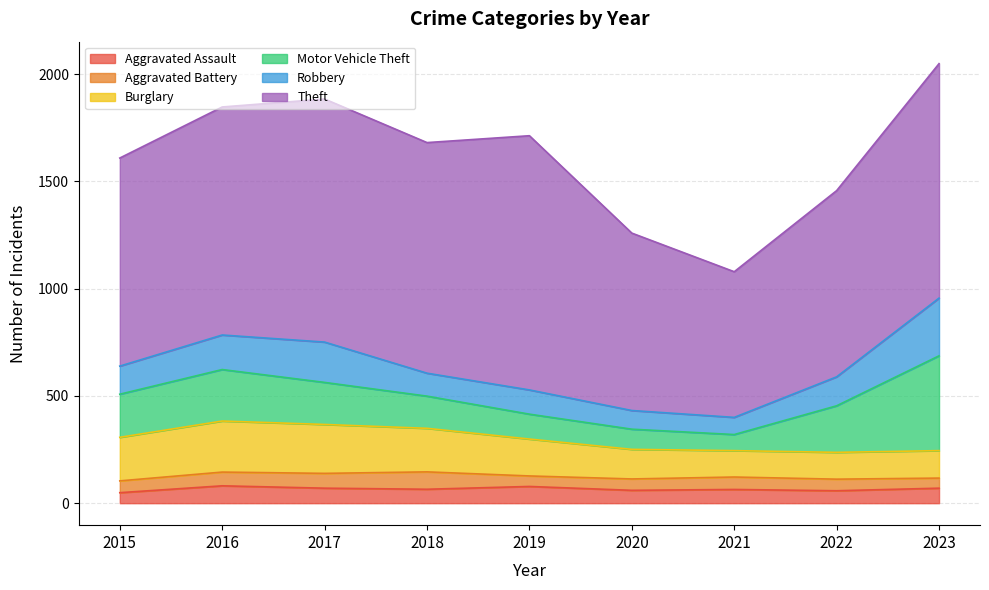

At which category does the chart reach its peak across all series?

2019